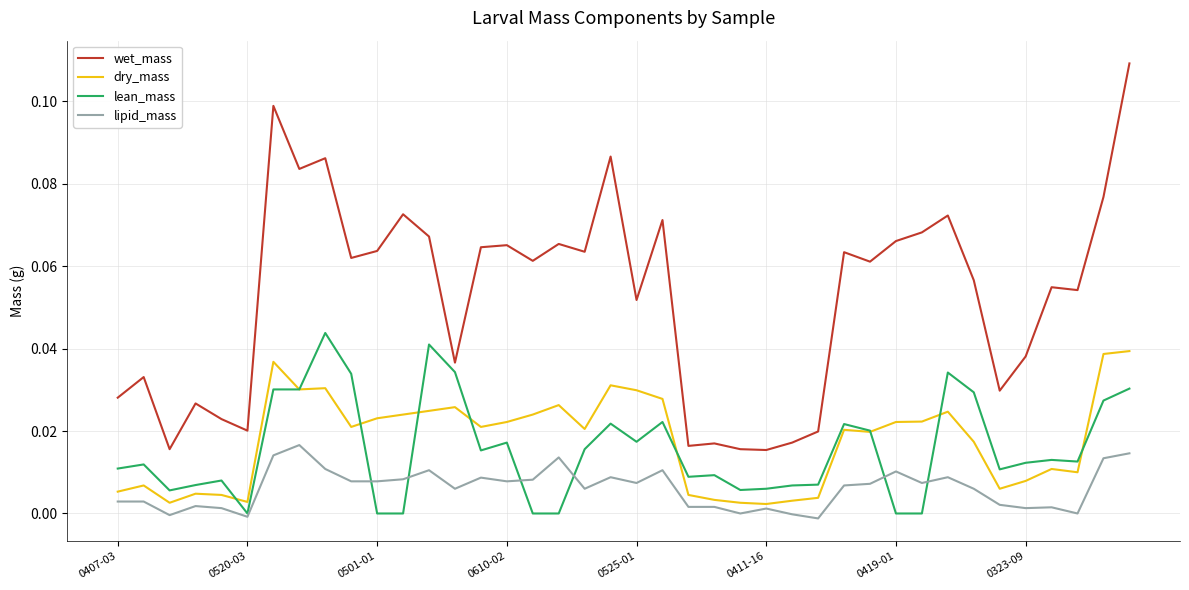

Which series has the largest total across all categories?

wet_mass